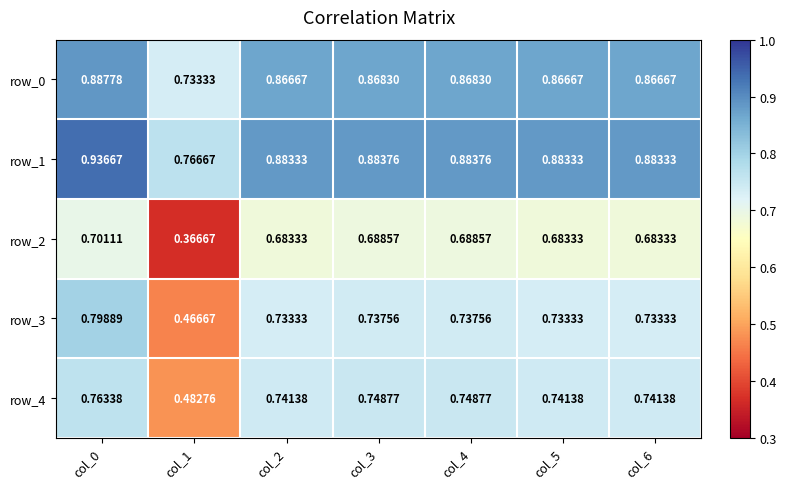

Which has a higher value, col_4 or col_1?

col_4